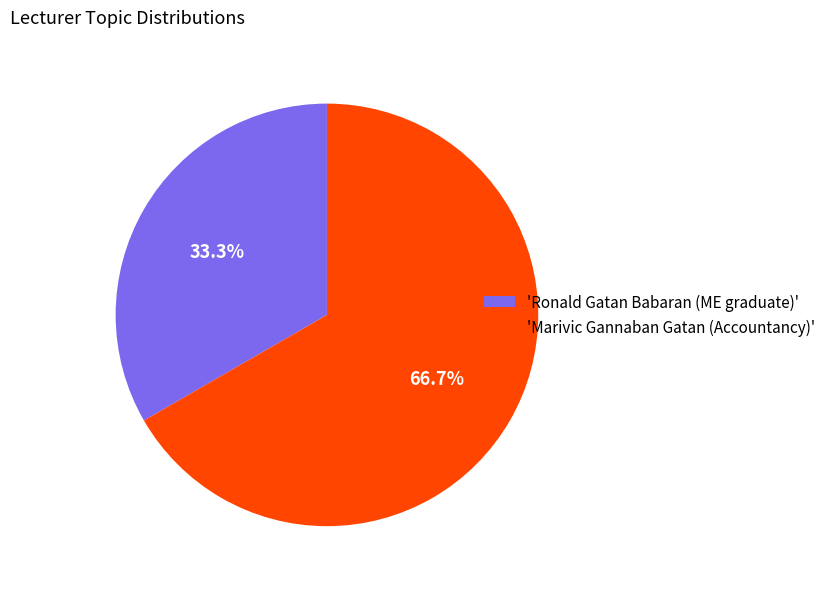

Which has a higher value, 'Marivic Gannaban Gatan (Accountancy)' or 'Ronald Gatan Babaran (ME graduate)'?

'Marivic Gannaban Gatan (Accountancy)'